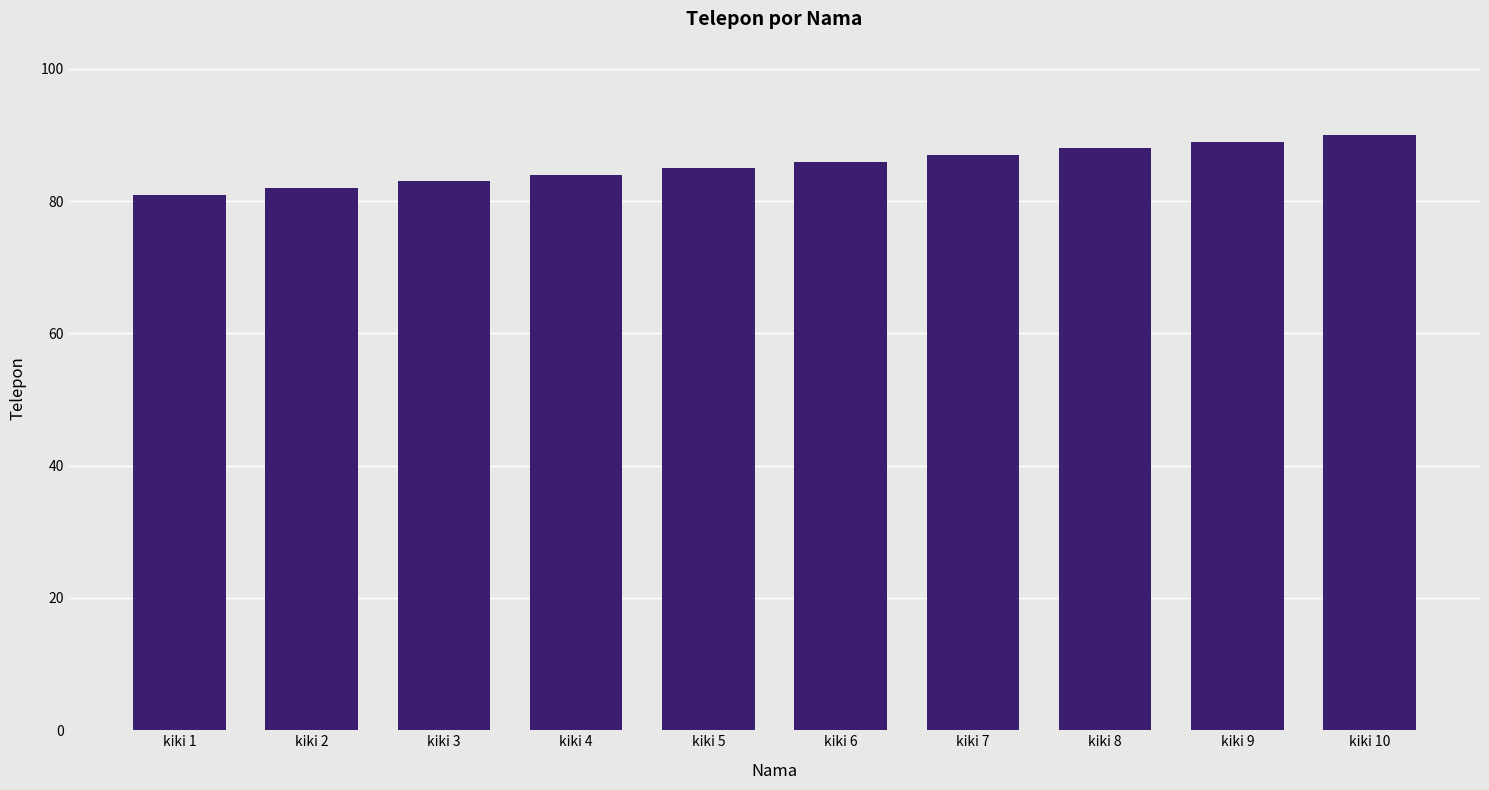

List the labels in order of value, largest first.

kiki 10, kiki 9, kiki 8, kiki 7, kiki 6, kiki 5, kiki 4, kiki 3, kiki 2, kiki 1